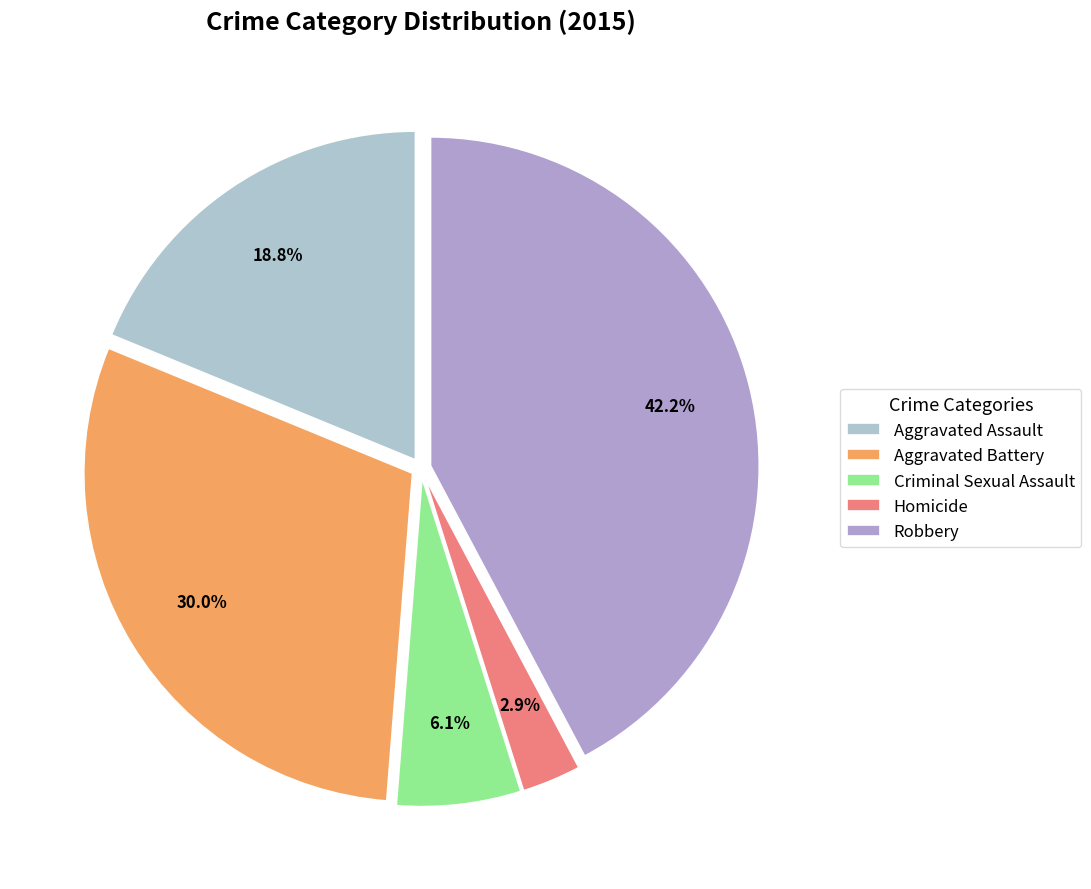

Which has a higher value, Aggravated Assault or Criminal Sexual Assault?

Aggravated Assault